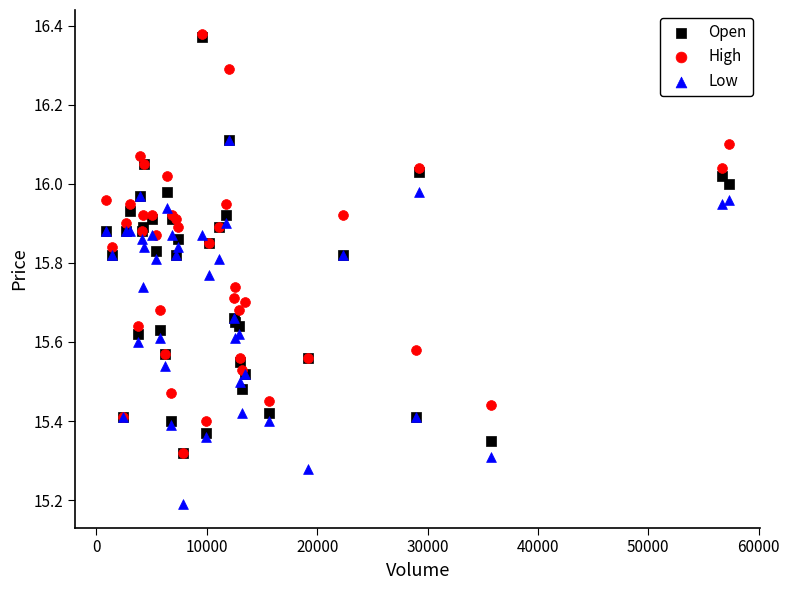

In the Low series, what Y value is closest to 15?

15.2